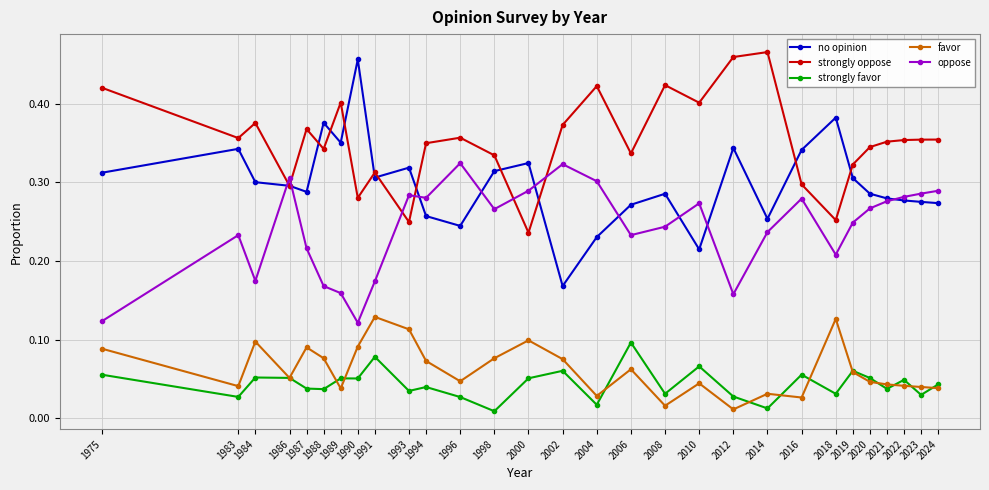

Where is the first local maximum for favor?

1984